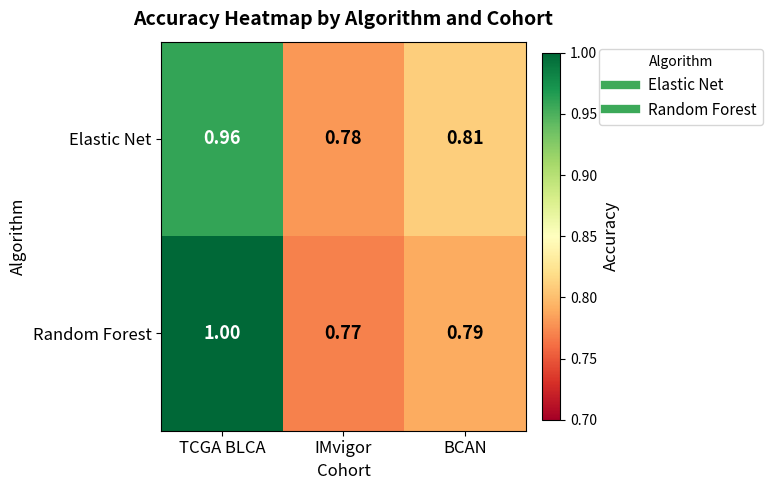

Which series has the largest range (max minus min)?

Random Forest